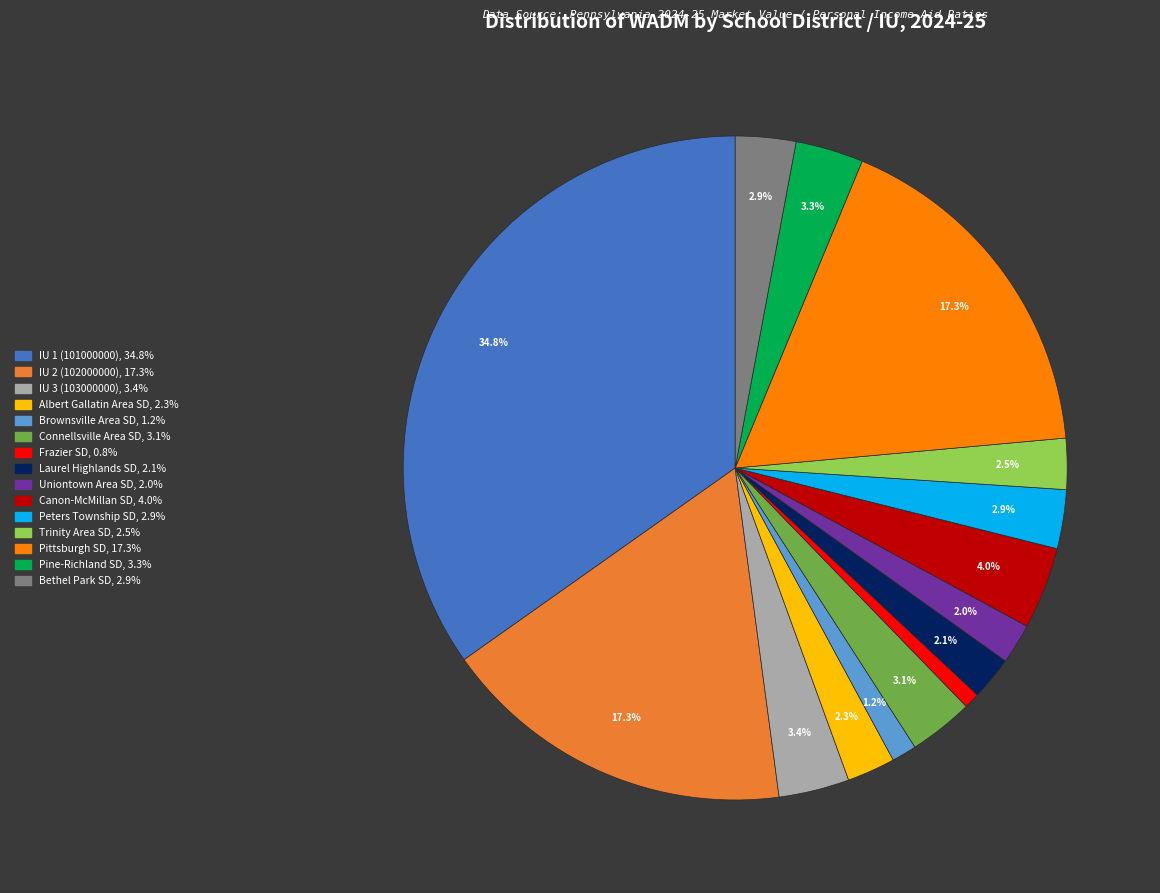

What is the largest slice in the pie chart?

IU 1 (101000000)